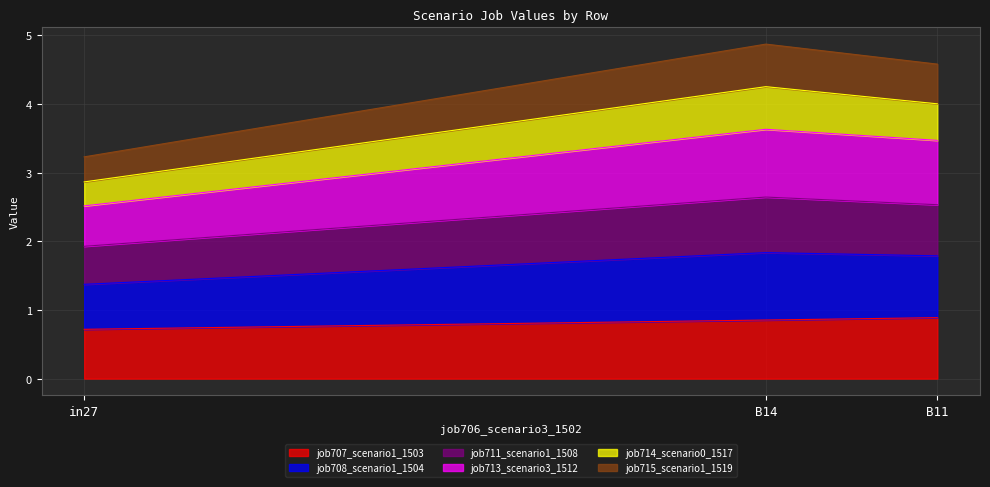

What is the total value across all series at in27?

3.2